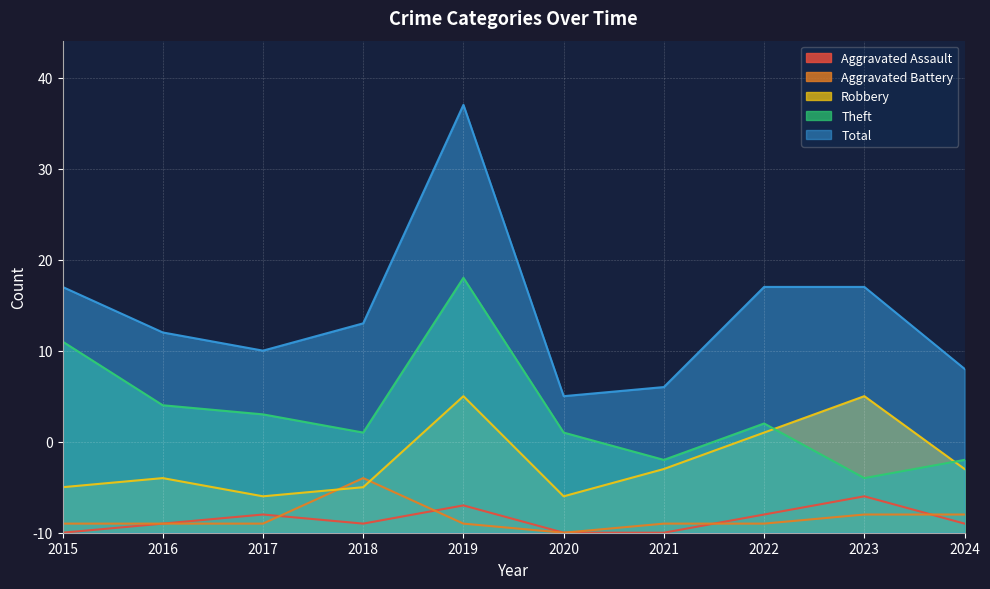

True or false: Total and Robbery intersect in this chart.

False